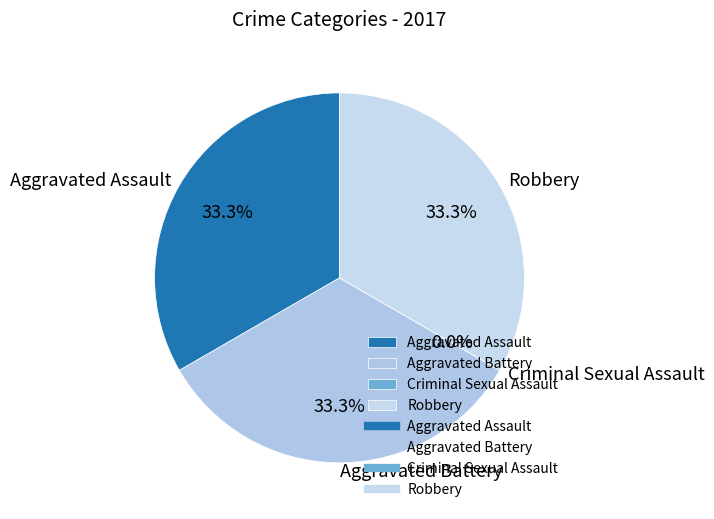

How many segments does this pie chart have?

4